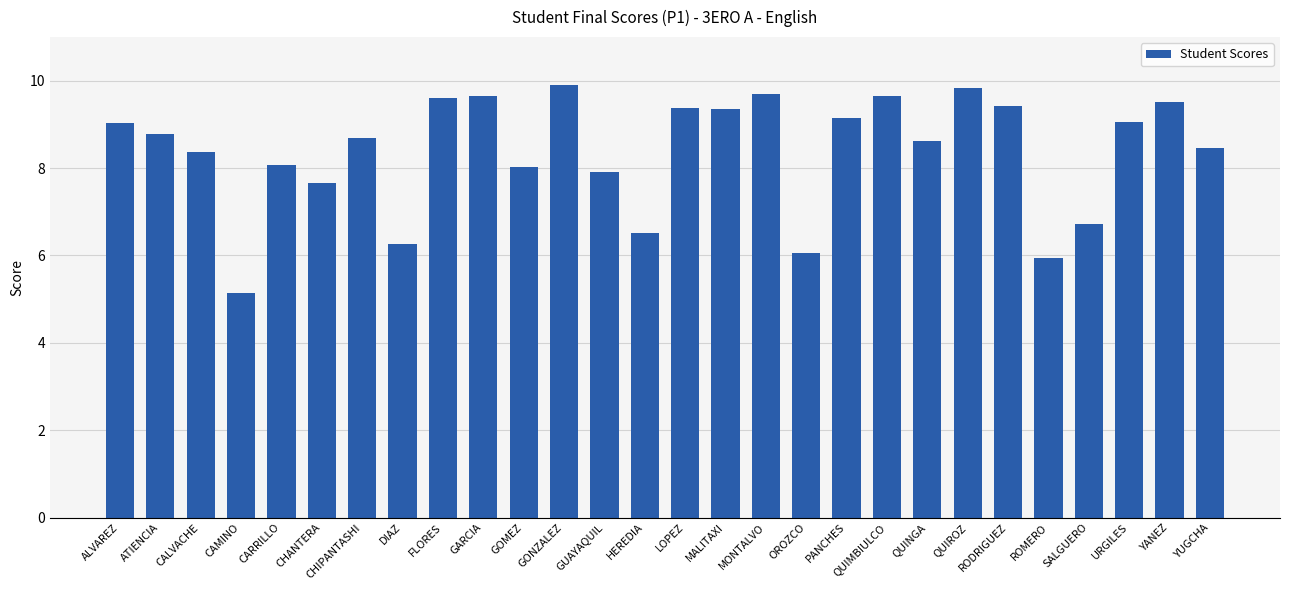

What is the change in value from CAMINO to CARRILLO?

+2.9